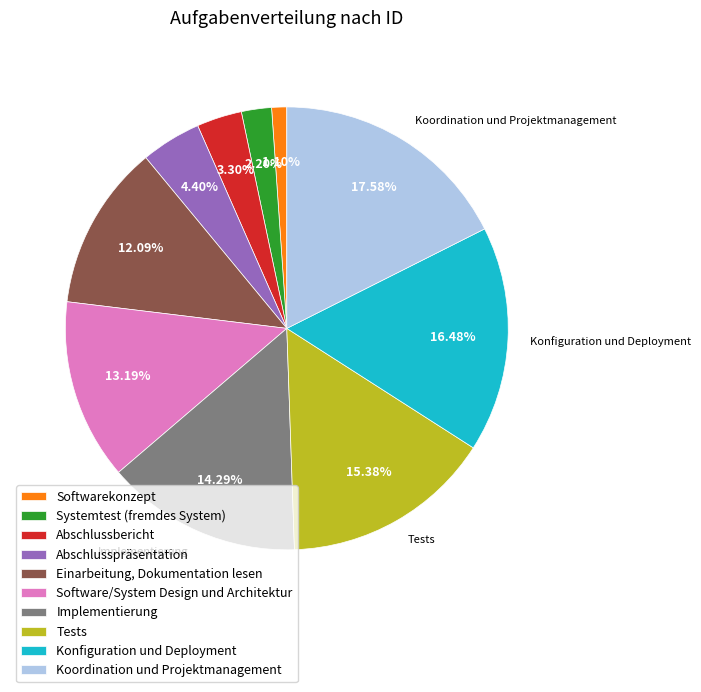

To the nearest percent, what percentage of the pie is Koordination und Projektmanagement?

18%